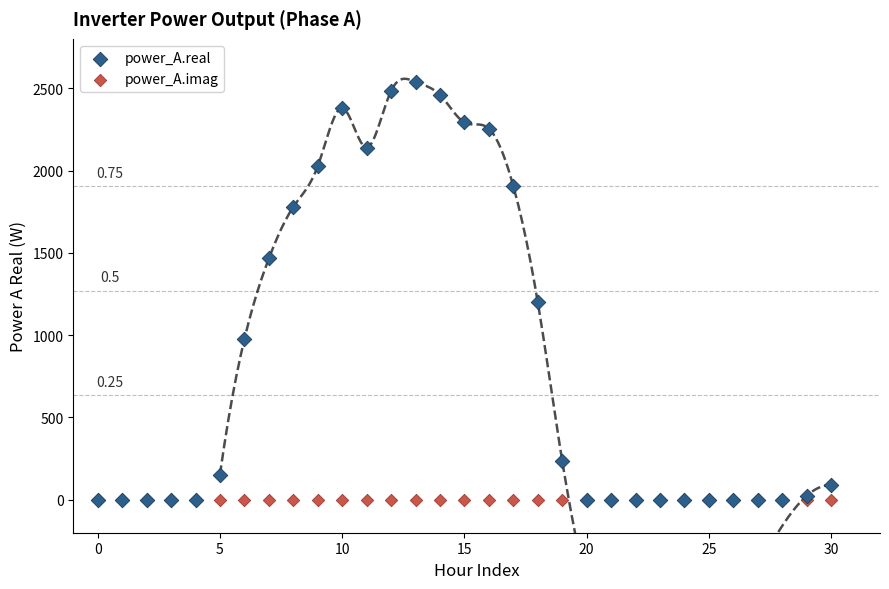

What are all the series names shown in the legend?

power_A.real, power_A.imag